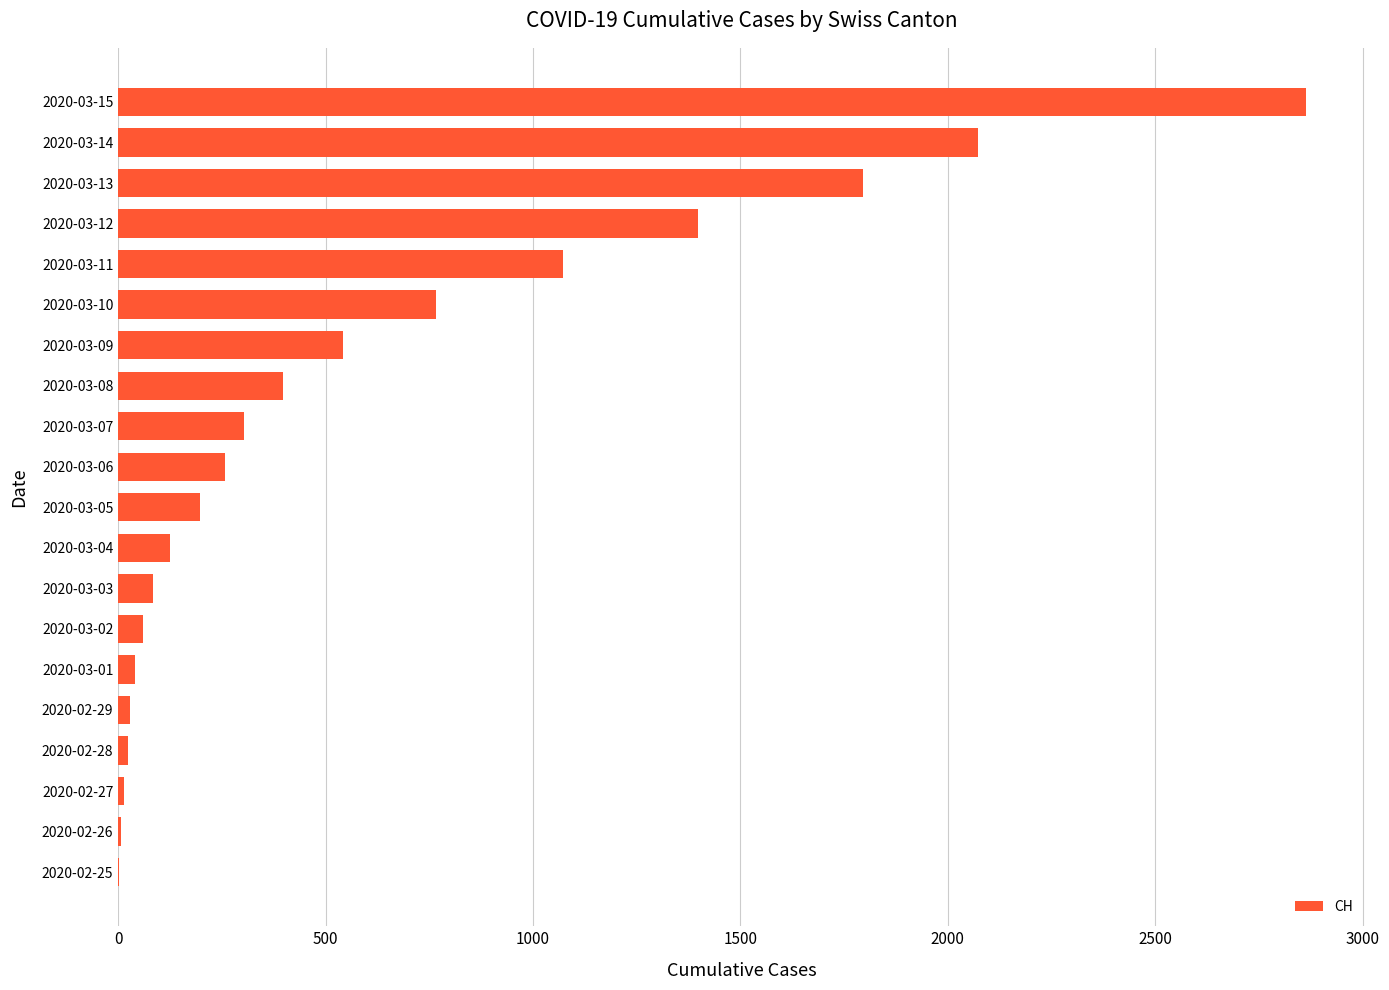

What is the greatest value displayed?

2864